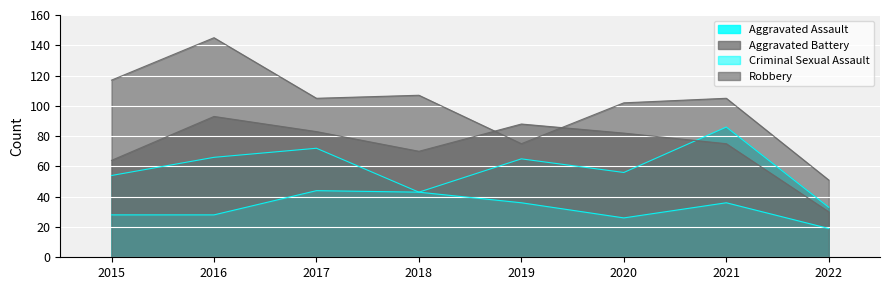

Is the value of Robbery at 2015 greater than the value of Criminal Sexual Assault at 2020?

Yes